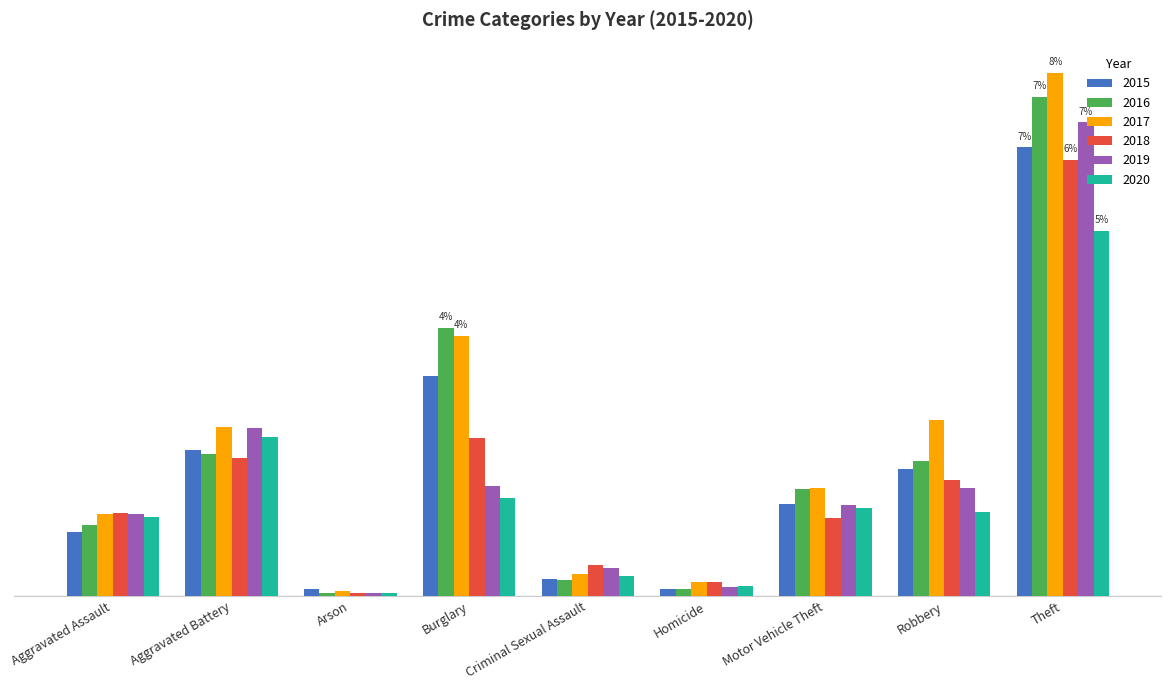

What is the label of the 2nd bar from the left?

Aggravated Battery